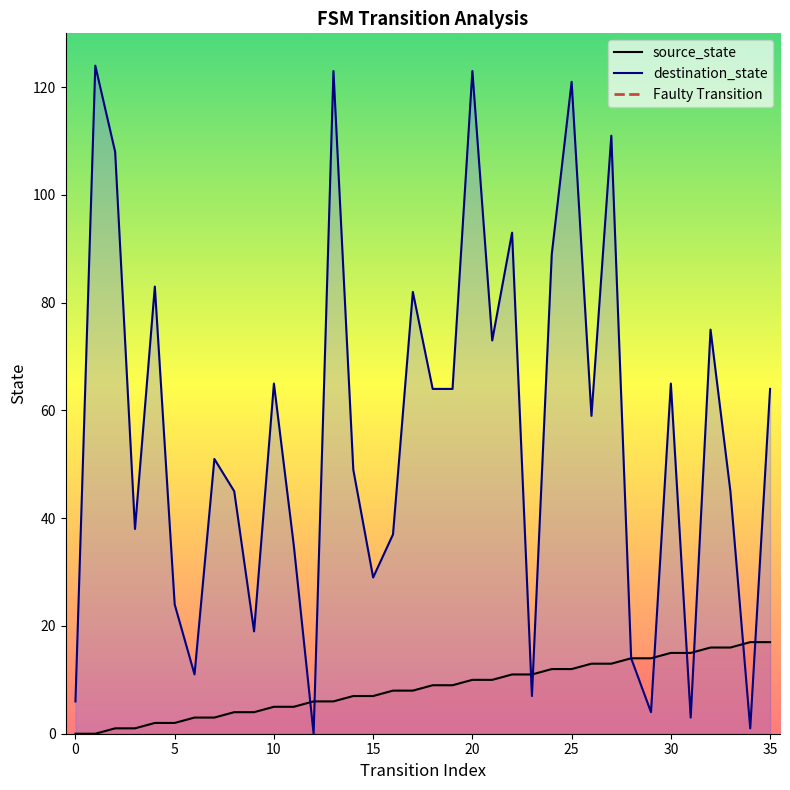

How many positive values does the destination_state series have?

35